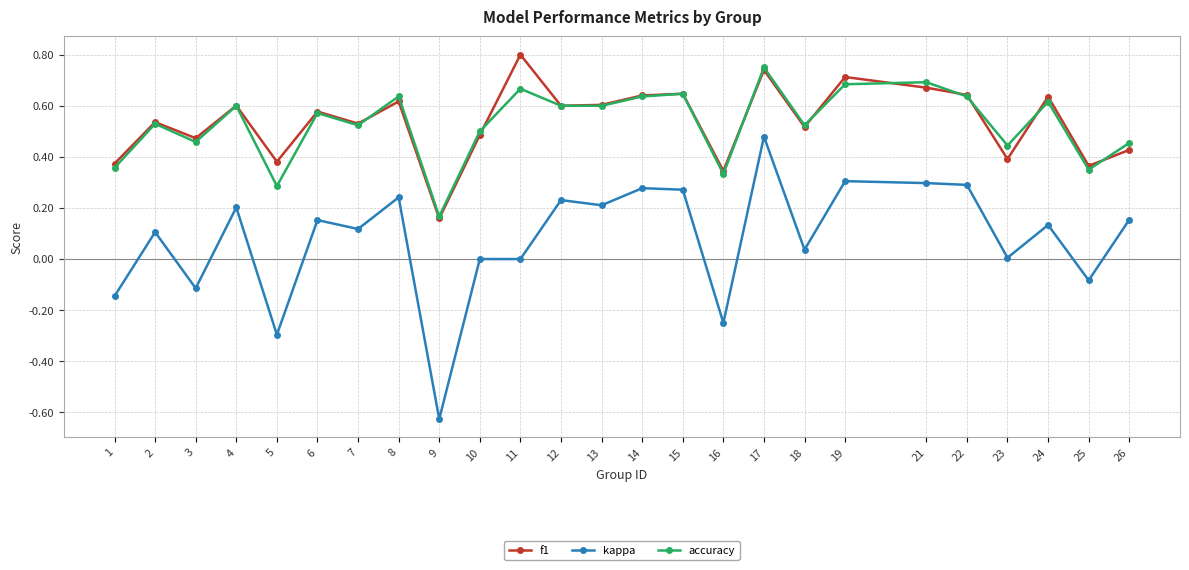

At which label does f1 reach its minimum?

9